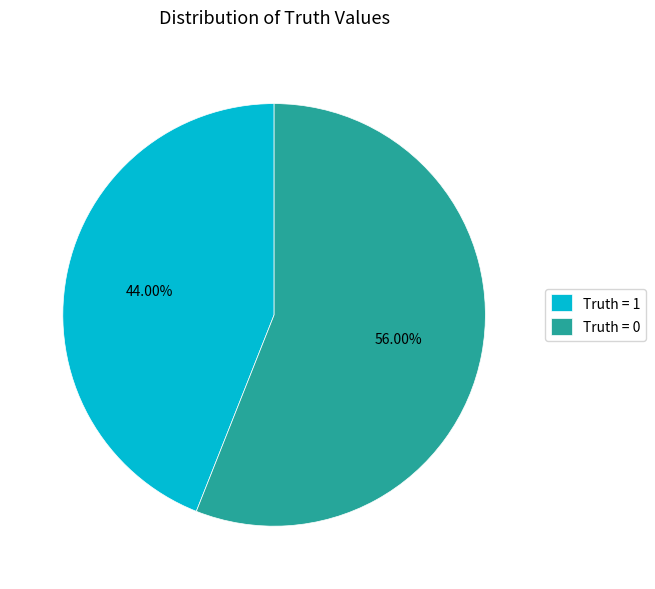

The Truth = 0 slice represents 56% of the pie. True or false?

True